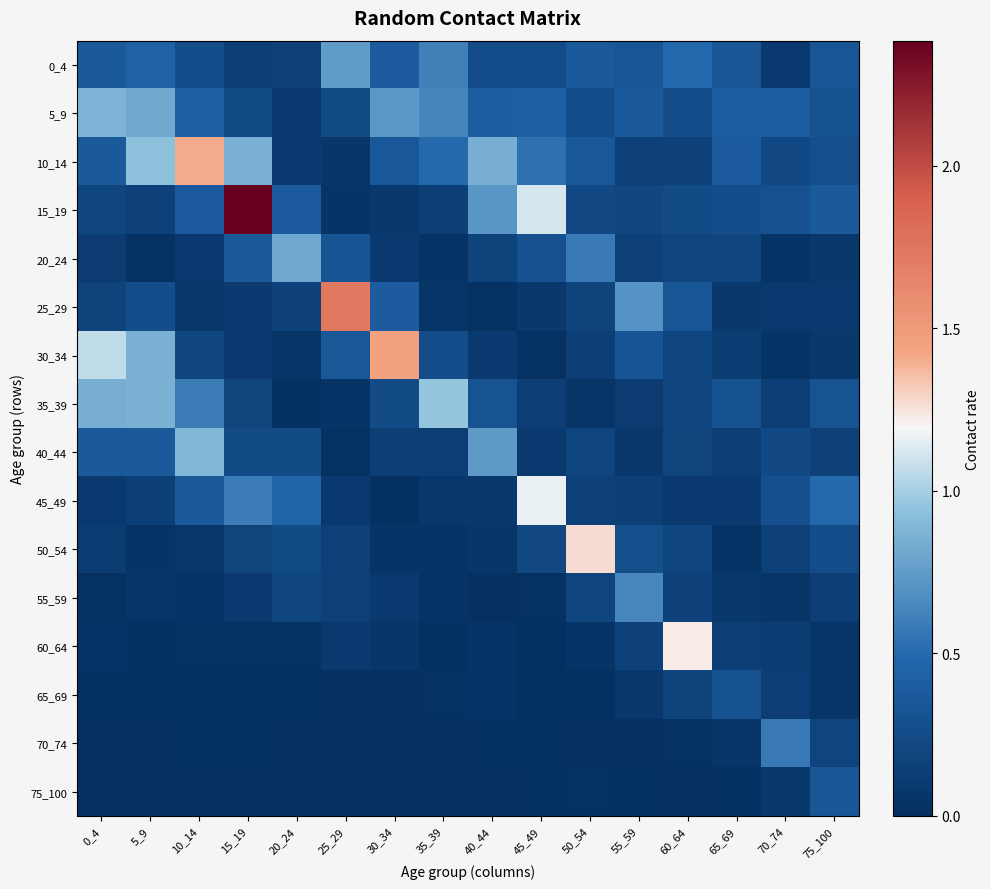

What is the total value across all series at 70_74?

2.9